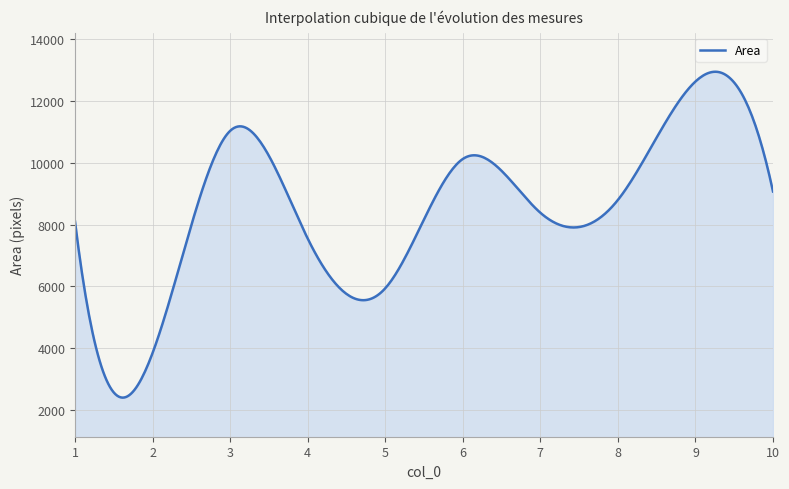

What is the minimum value shown in the chart?

2394.5